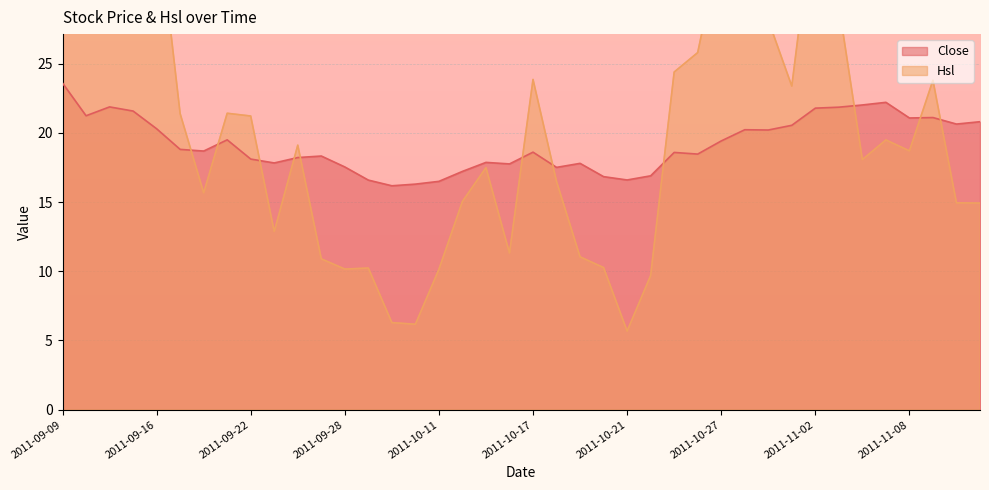

What are all the series names shown in the legend?

Close, Hsl